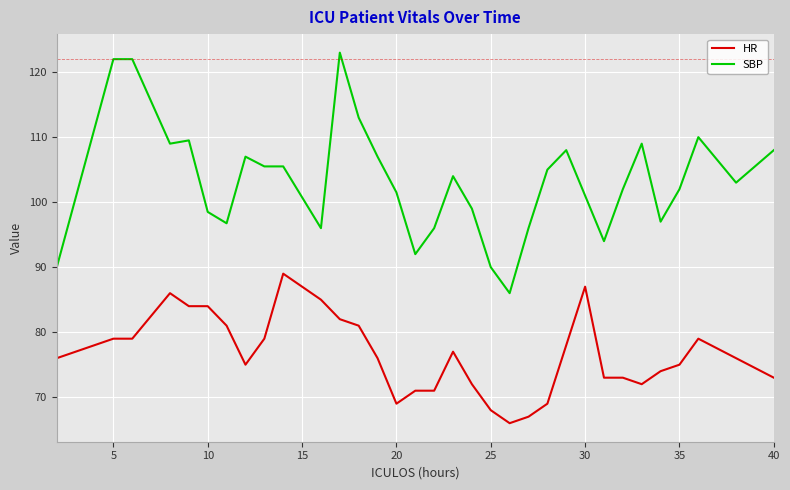

True or false: SBP and HR intersect in this chart.

False